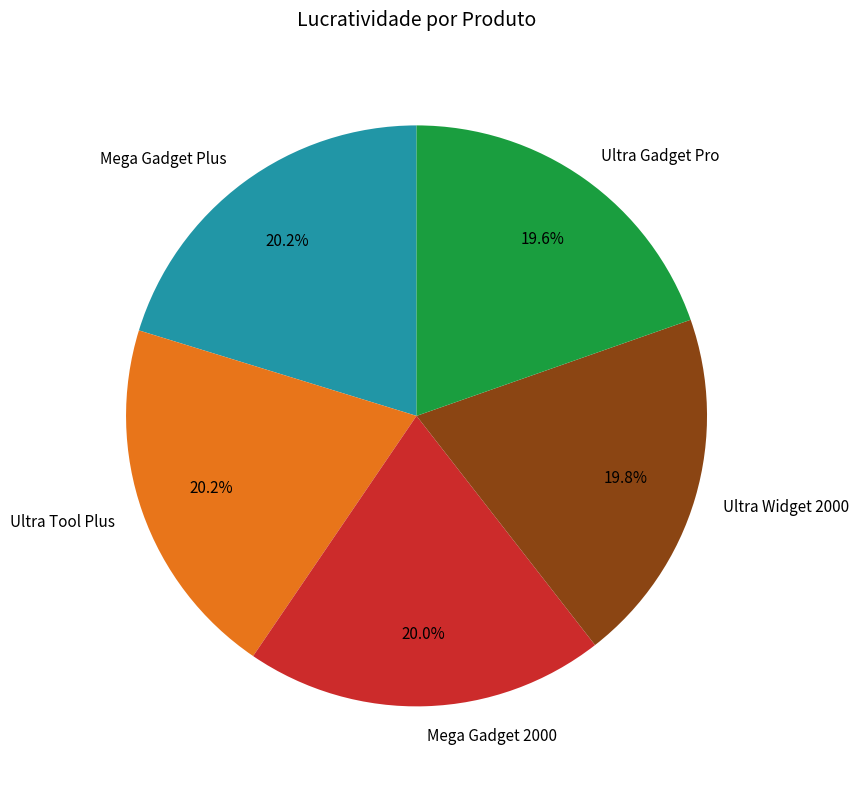

Is it true that Ultra Widget 2000 is 13% of the pie?

False